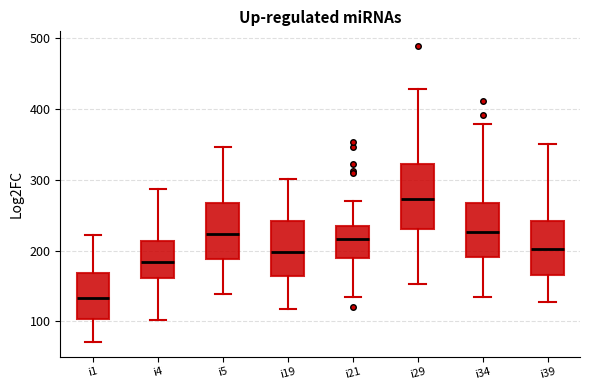

Which box is the tallest, from its lower edge to its upper edge?

i29